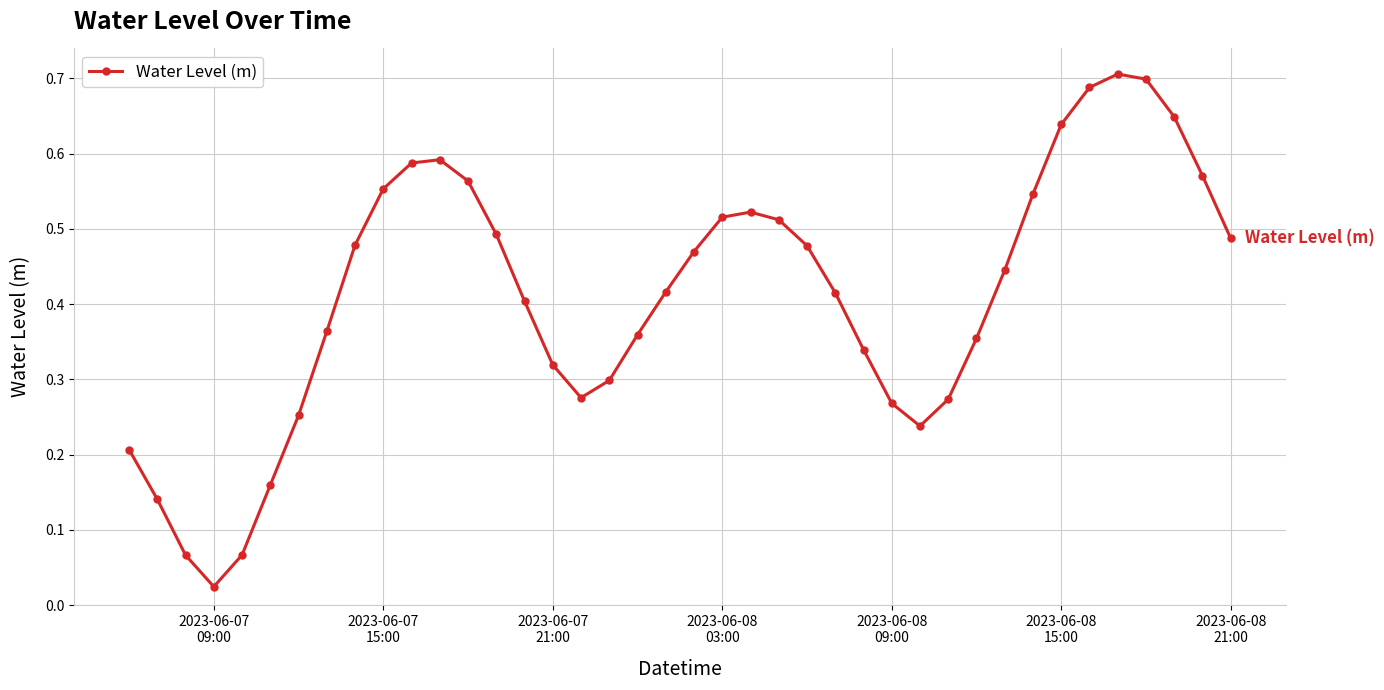

Does the chart display data point markers on the line(s)?

Yes